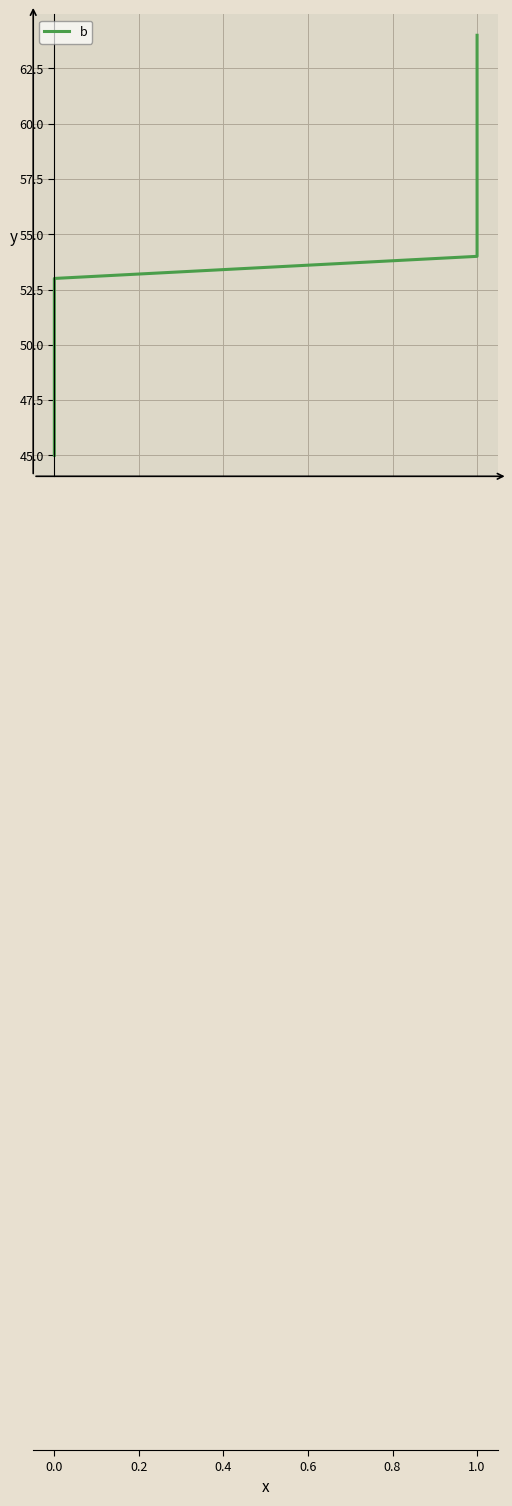

What is the sum of the values at 1.0 and 0.0?

106